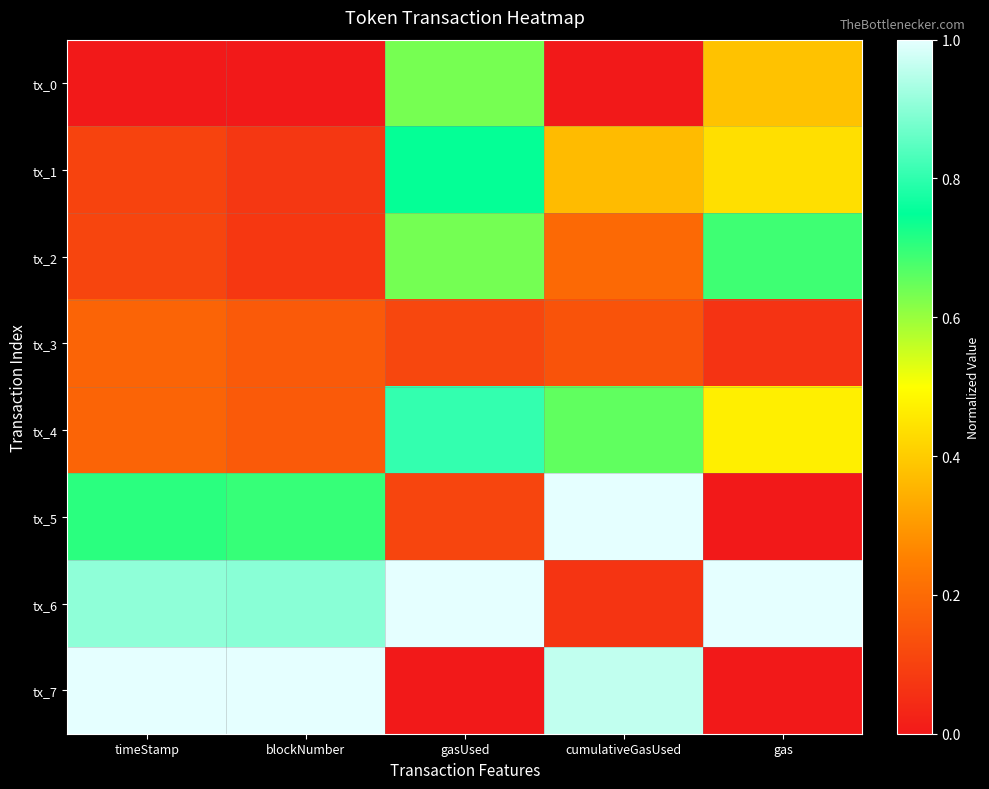

What is the total value across all series at cumulativeGasUsed?

3.4